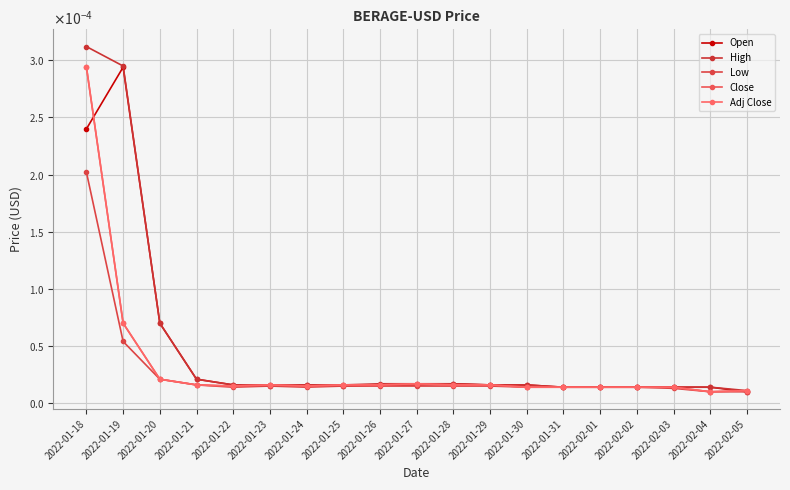

Is this an area chart (filled region under the line)?

No